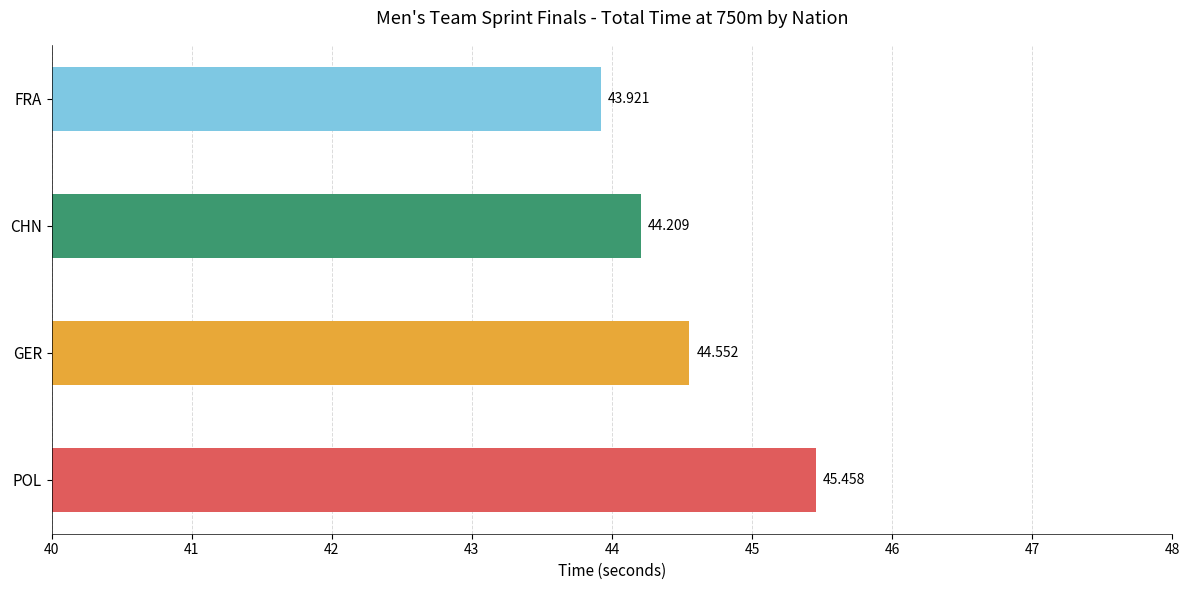

List the labels in order of value, smallest first.

FRA, CHN, GER, POL